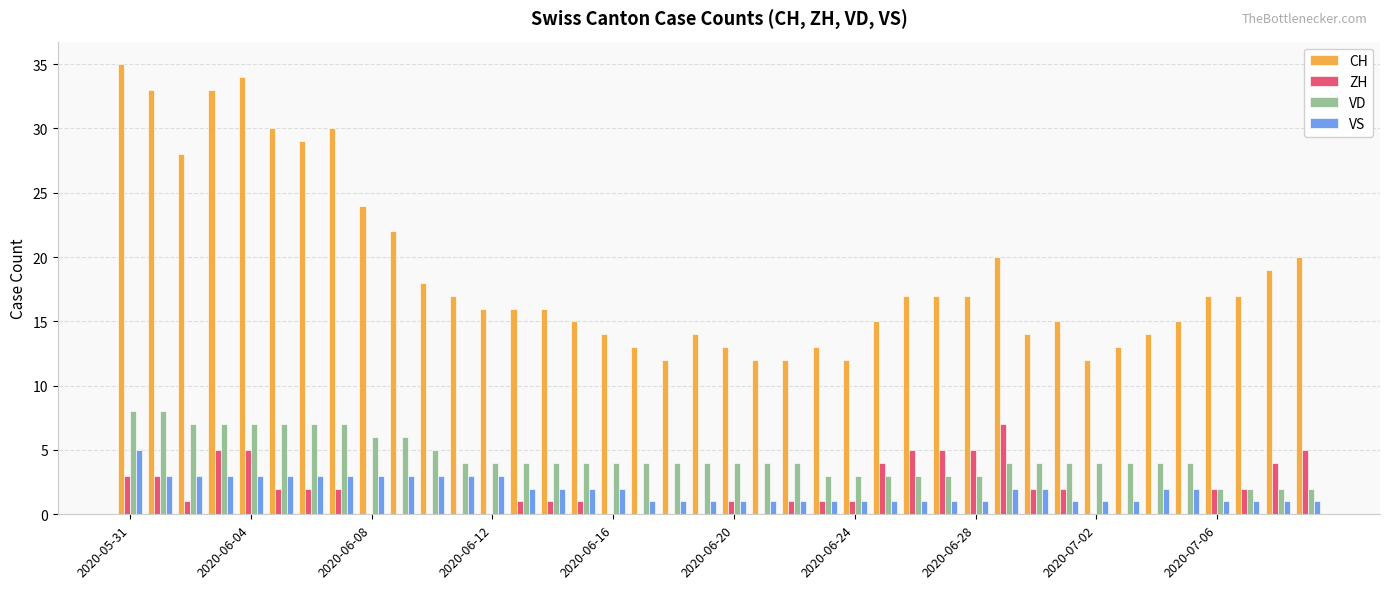

How many groups of bars are there?

40